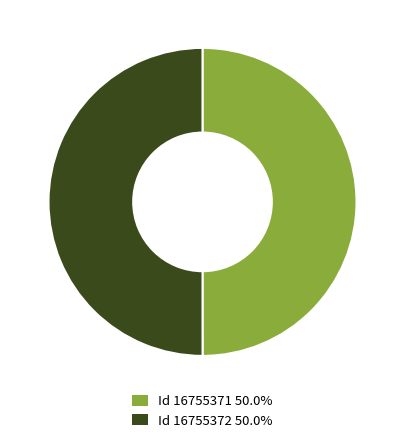

What is the ratio of the value at Id 16755371 50.0% to the value at Id 16755372 50.0%?

1.0